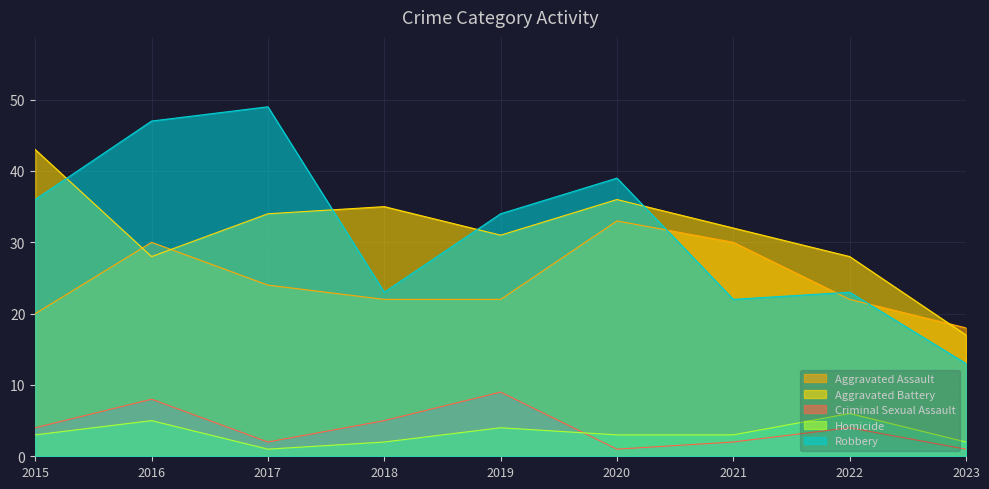

What is the spread (max minus min) of values at 2019?

30